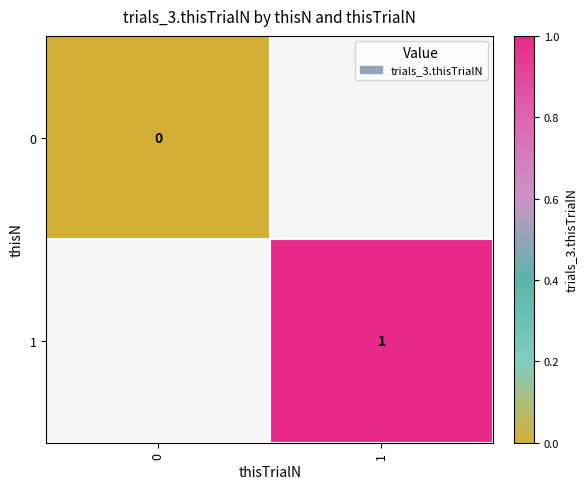

Rank the categories by row_0 value from highest to lowest.

0, 1